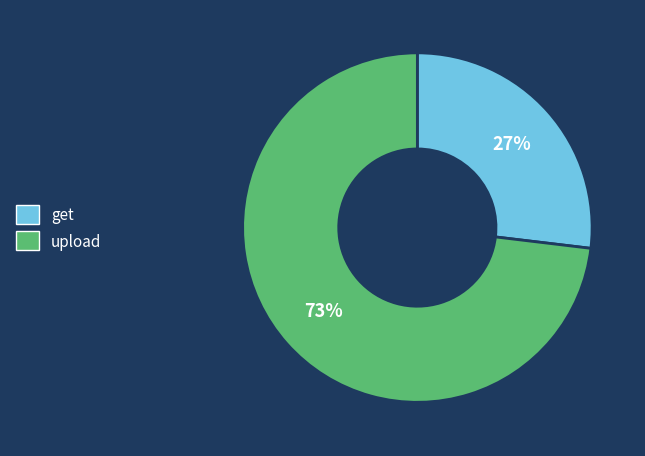

Which category has the smallest portion of the pie?

get